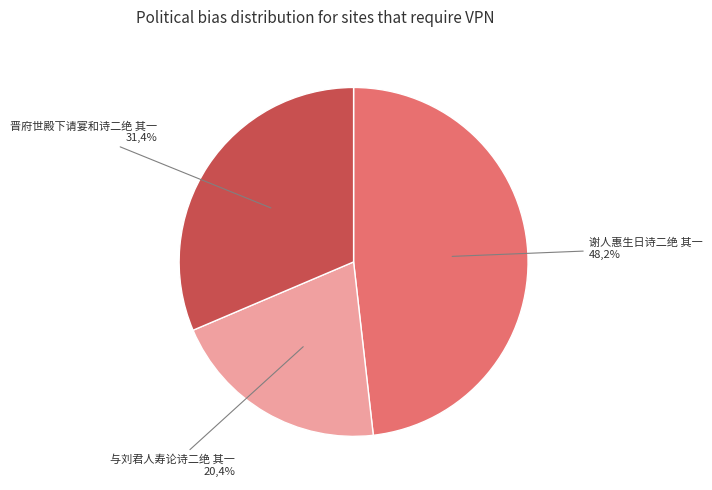

What percentage do 与刘君人寿论诗二绝 其一 and 谢人惠生日诗二绝 其一 together represent?

68.6%